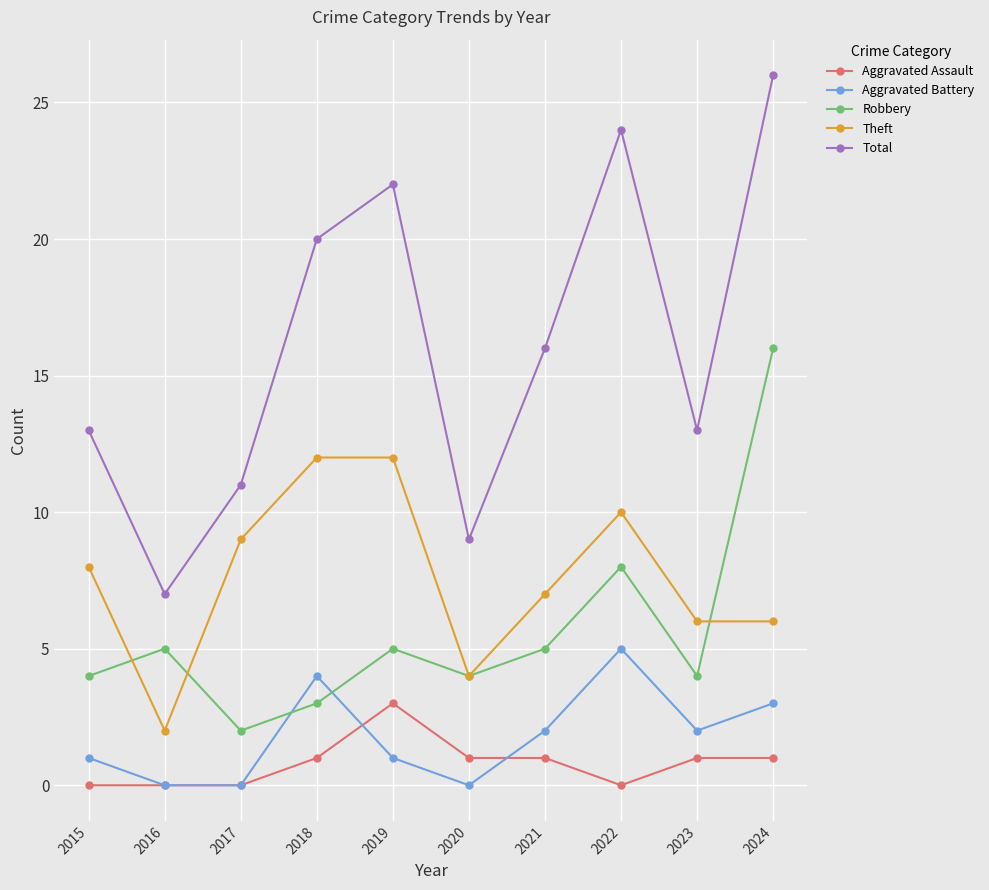

How many lines are shown in the chart?

5